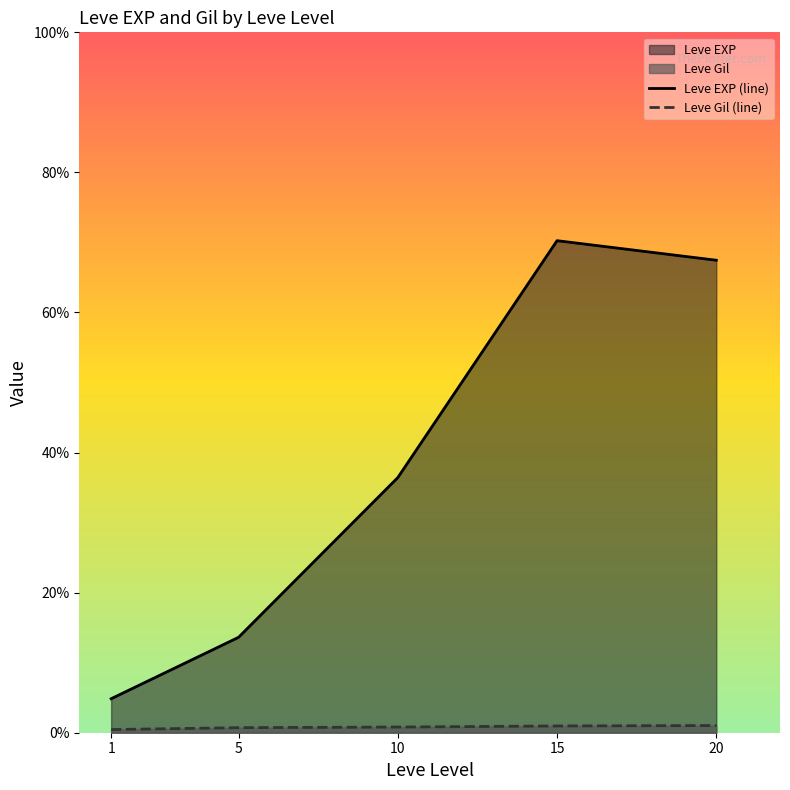

What is the sum of the Leve EXP (line) values at 10 and 5?

12511.7